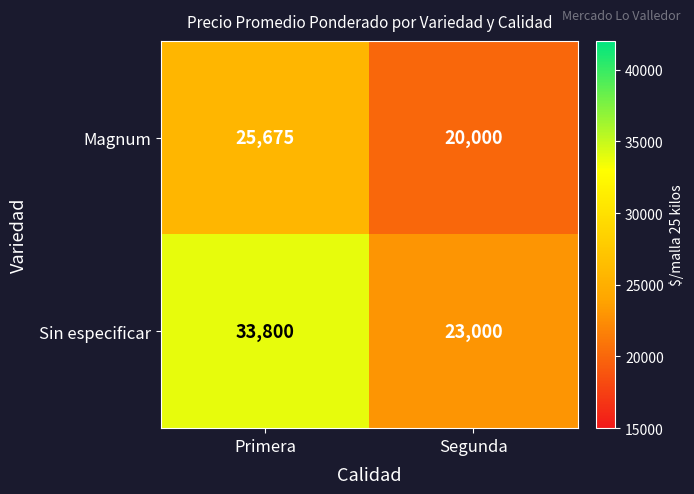

Is the value of Sin especificar at Segunda greater than the value of Magnum at Primera?

No